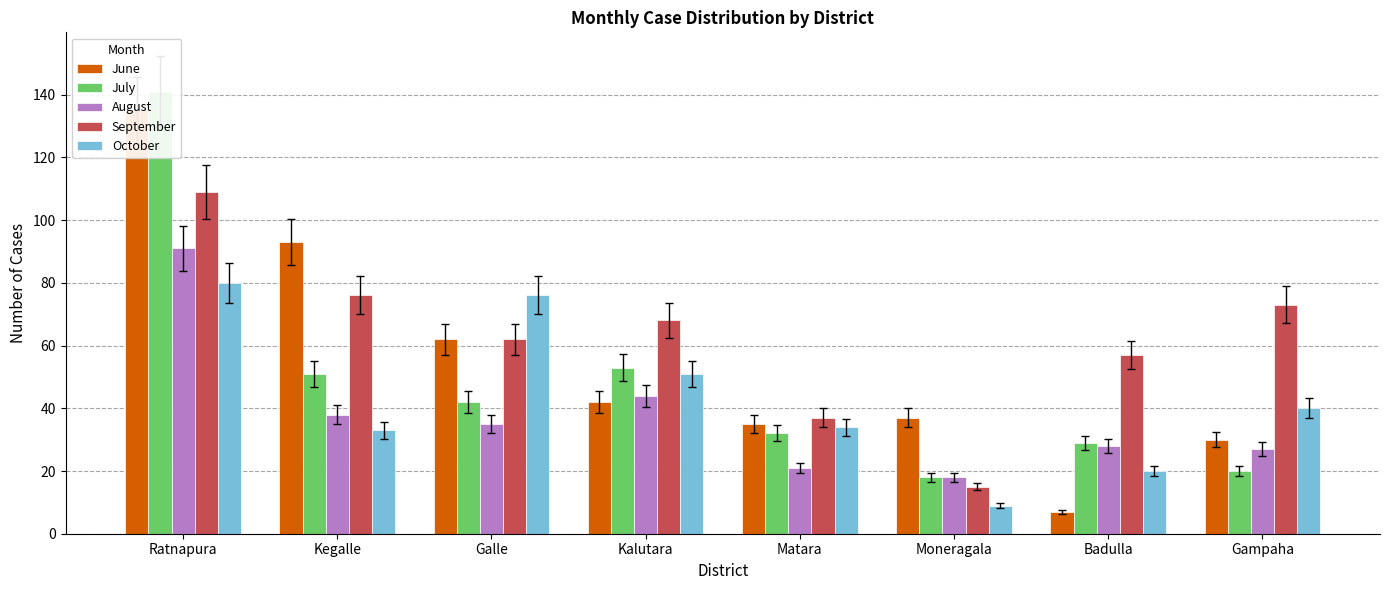

Rank the series by their average value, from highest to lowest.

September, June, July, October, August